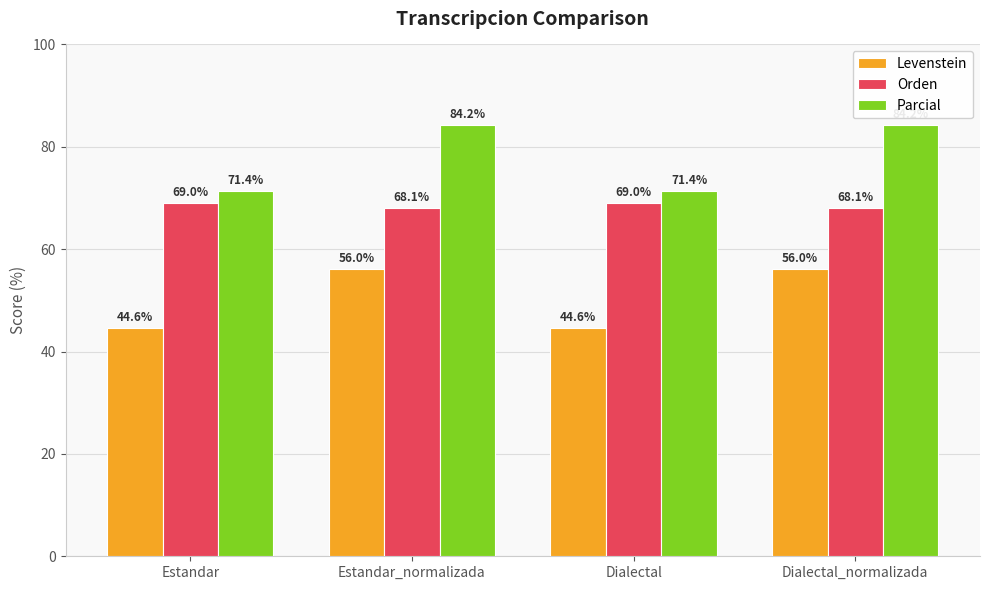

List the series in order of their overall mean, lowest first.

Levenstein, Orden, Parcial